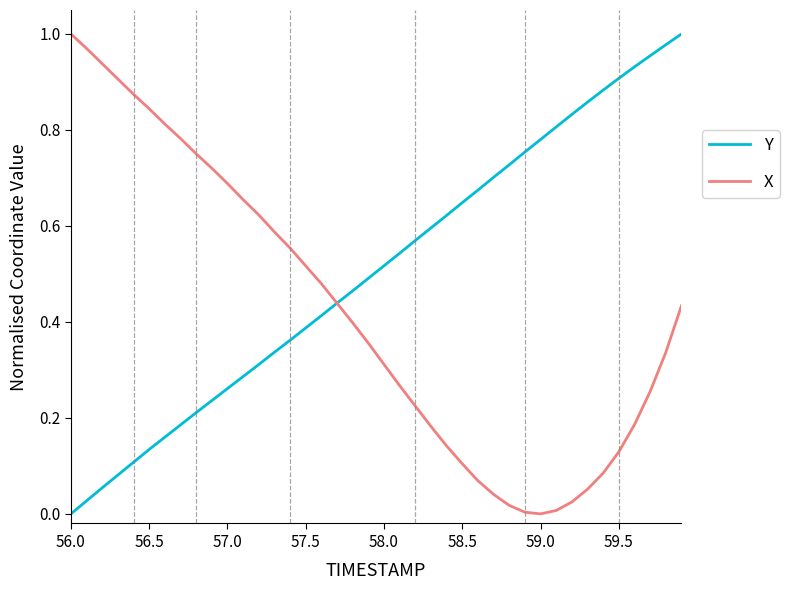

True or false: X and Y intersect in this chart.

True